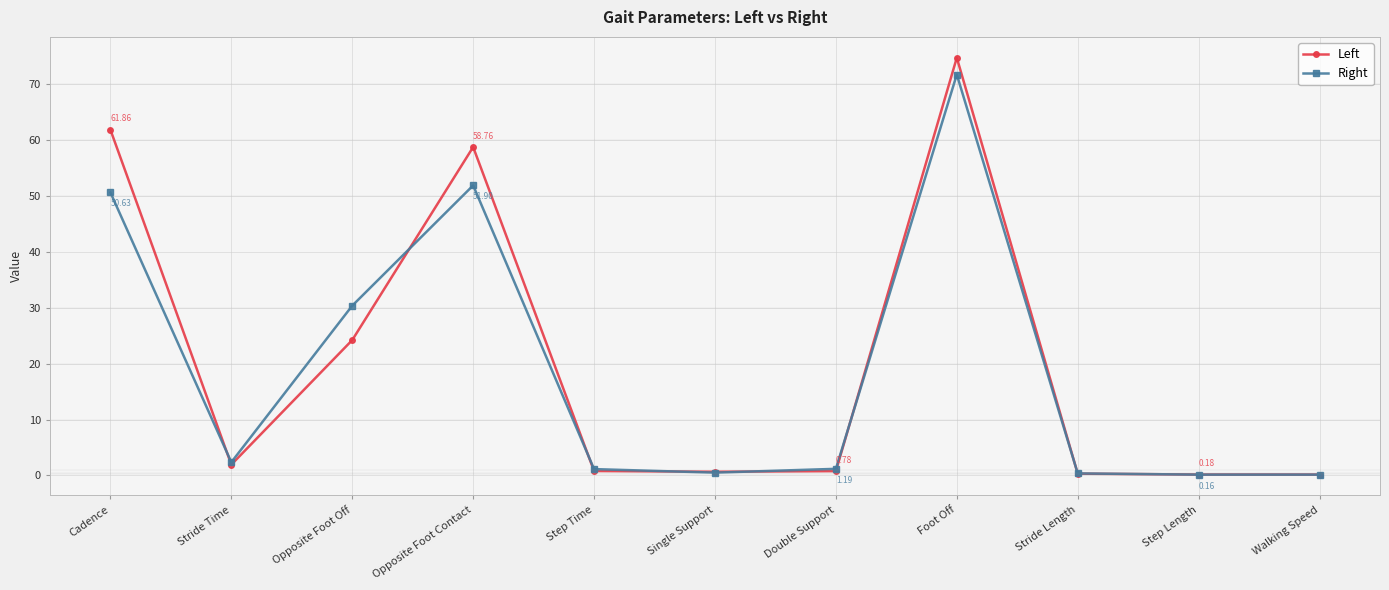

At which category does Left reach its first local peak?

Opposite Foot Contact